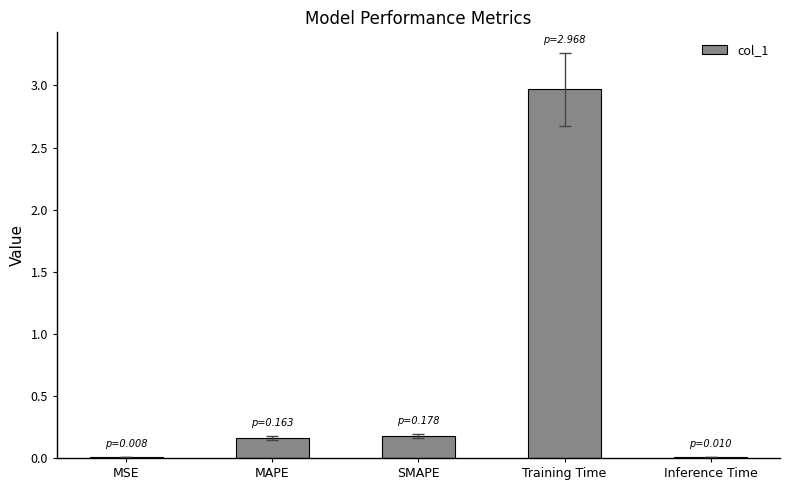

How many data points does each series have?

5